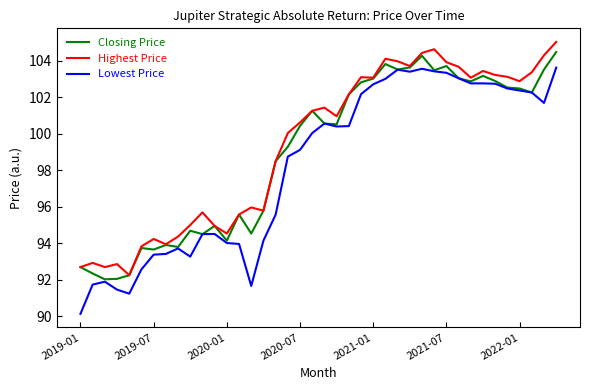

What is the smallest value displayed?

90.1